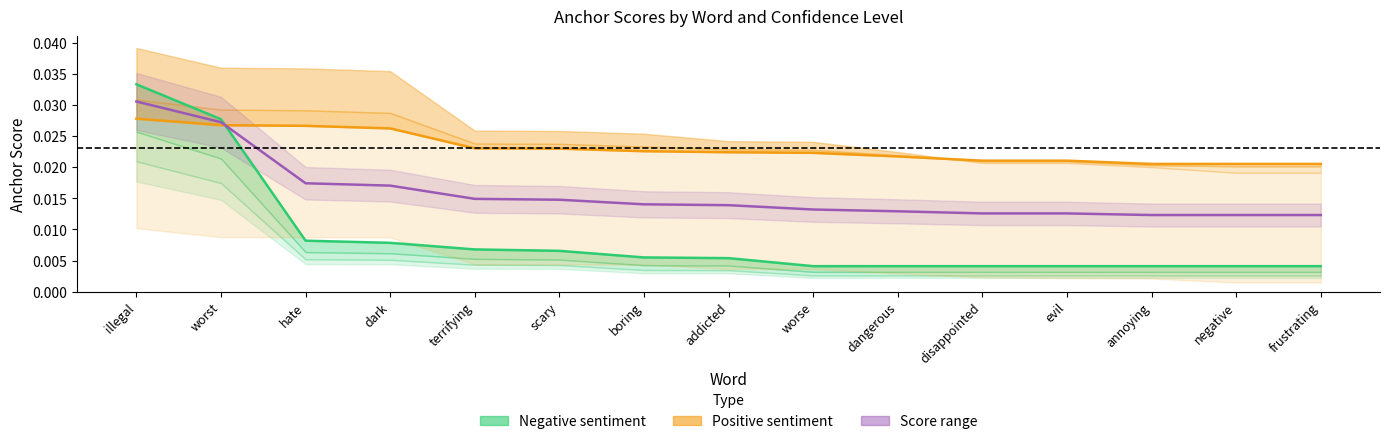

The value of Score range at scary is 0.0. True or false?

False